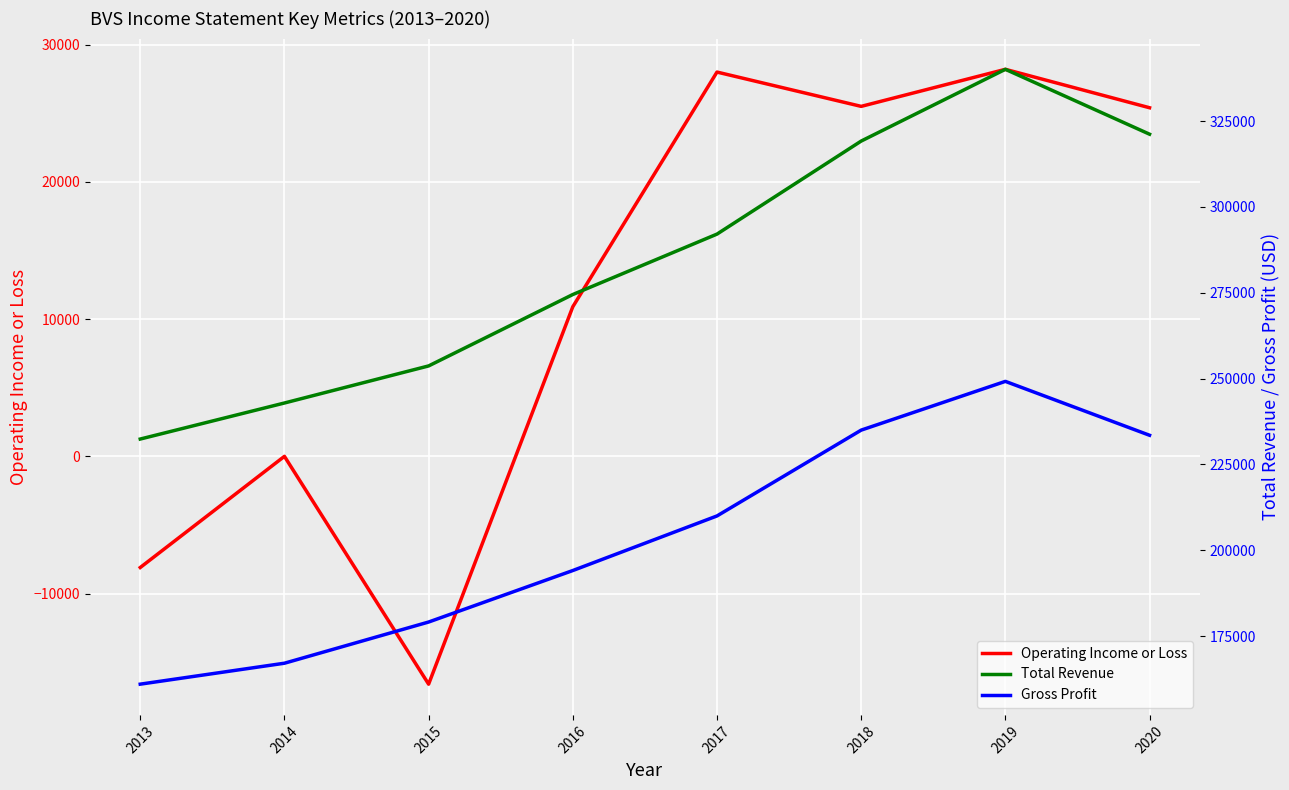

The Operating Income or Loss series shows 25400 at 2020. True or false?

True